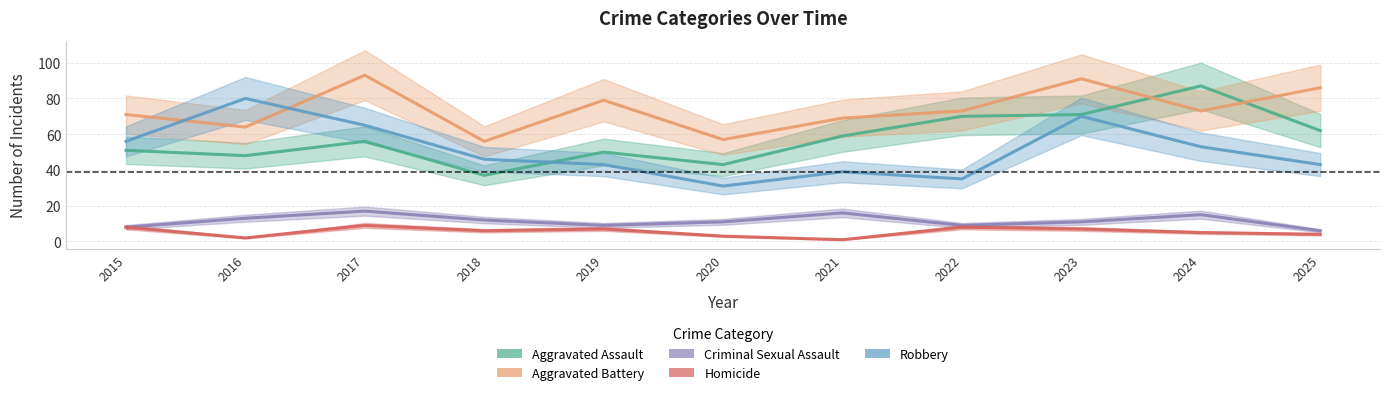

What is the difference between the second highest and minimum values in the Robbery series?

39